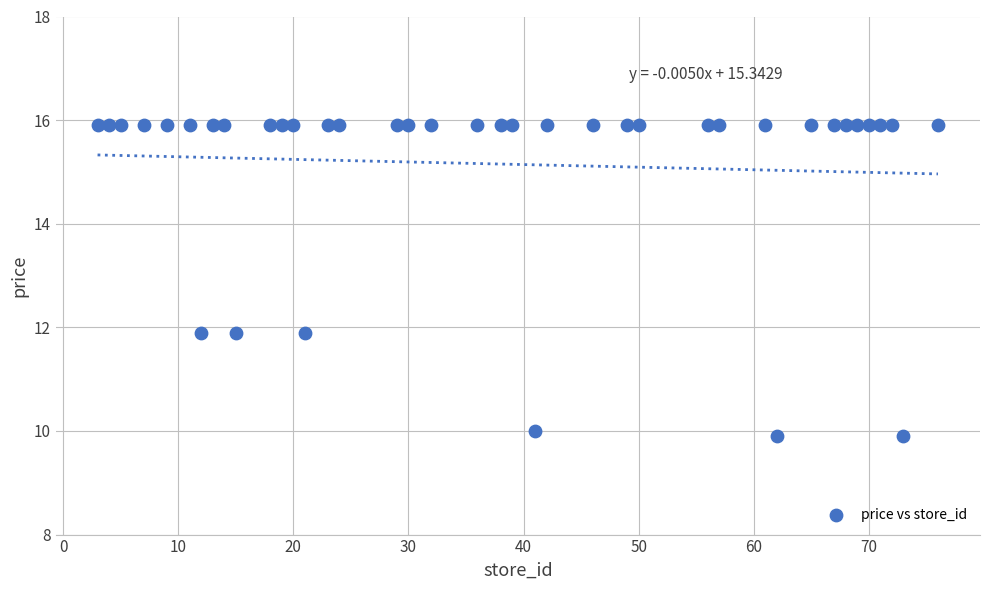

What is the range of Y values (max minus min)?

6.0